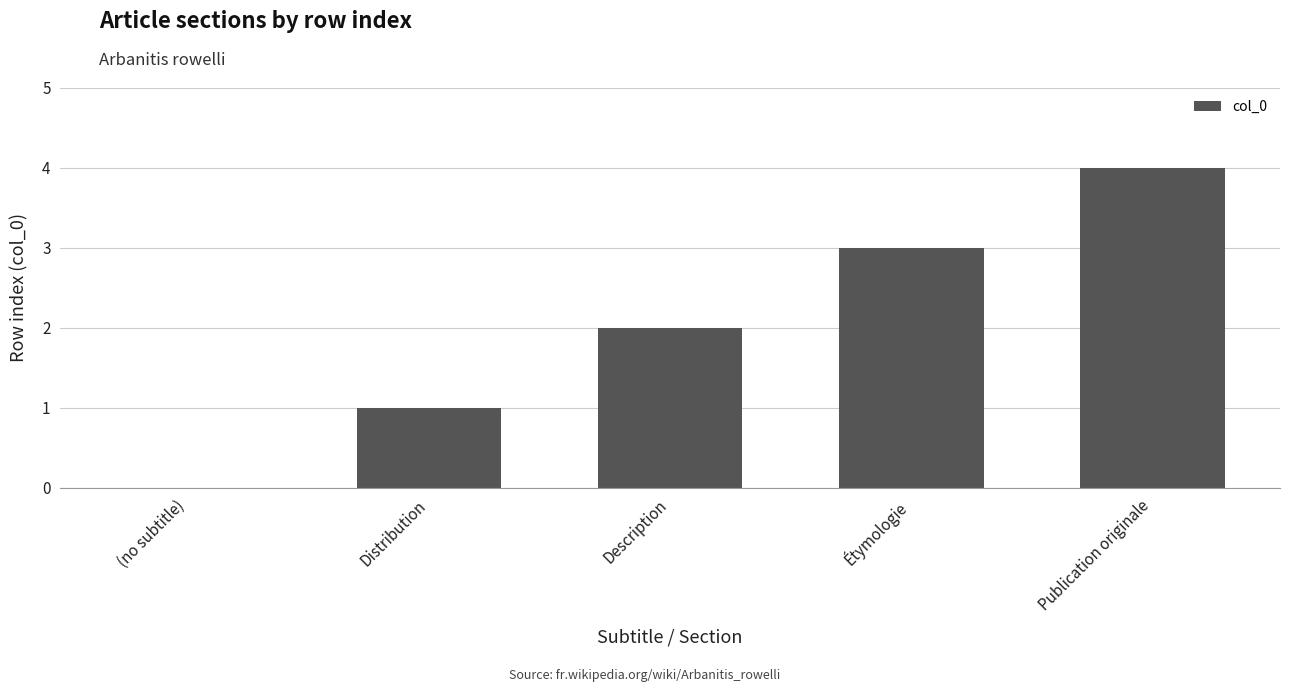

Approximately how many times larger is the value at Description compared to Distribution?

2.0